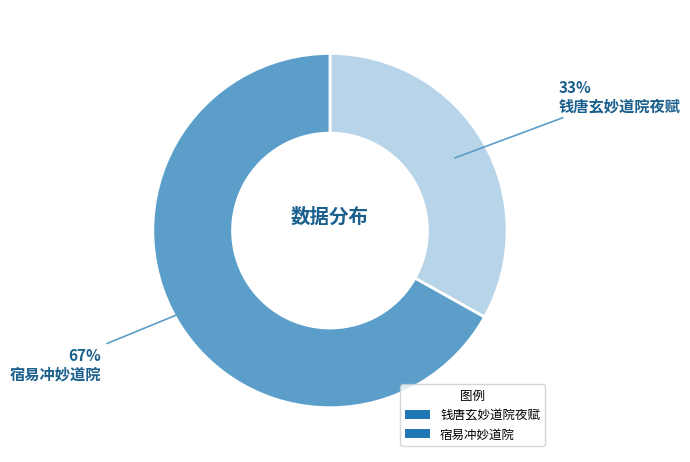

The 宿易冲妙道院 slice represents 67% of the pie. True or false?

True